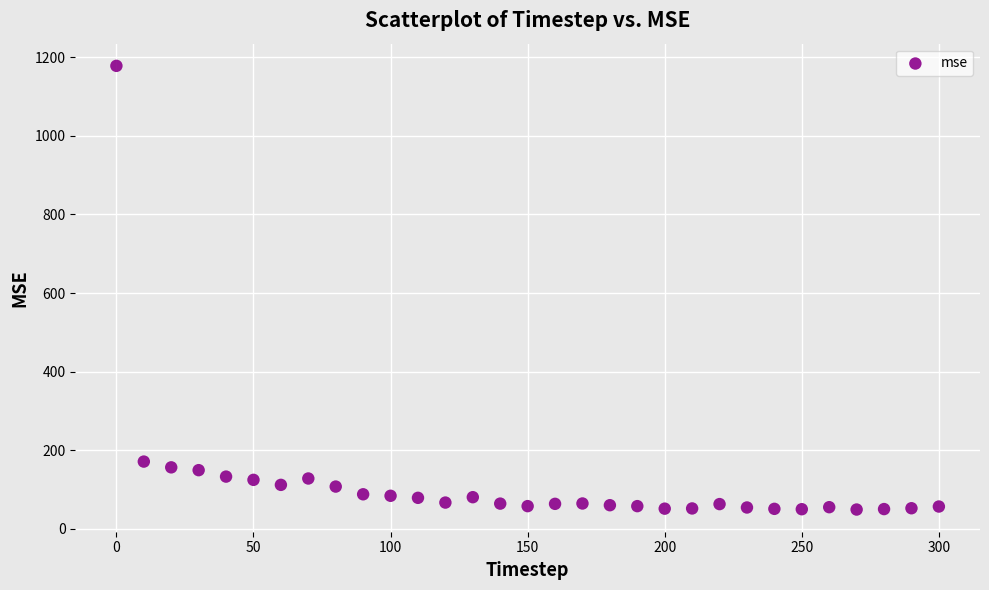

What is the range of Y values (max minus min)?

1128.9